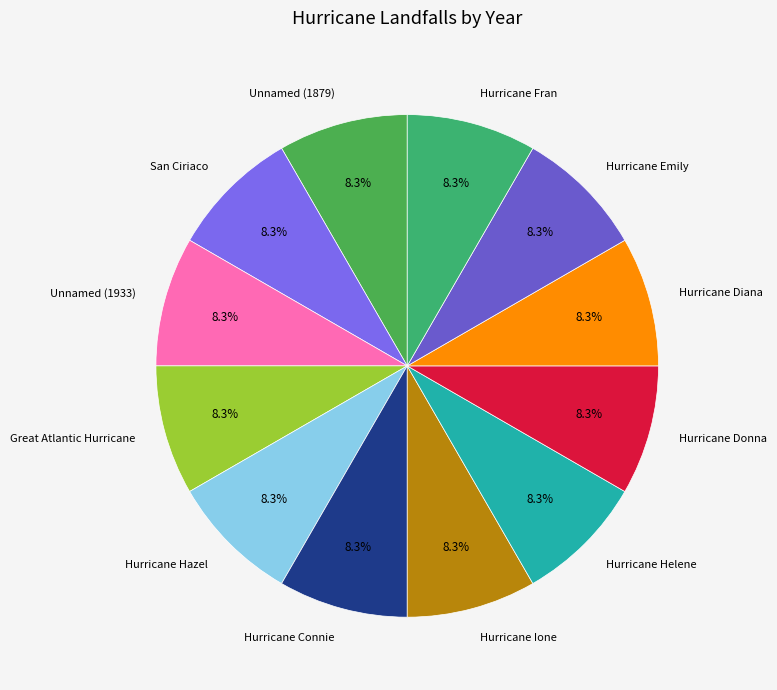

Does Hurricane Donna account for over 50% of the chart?

No